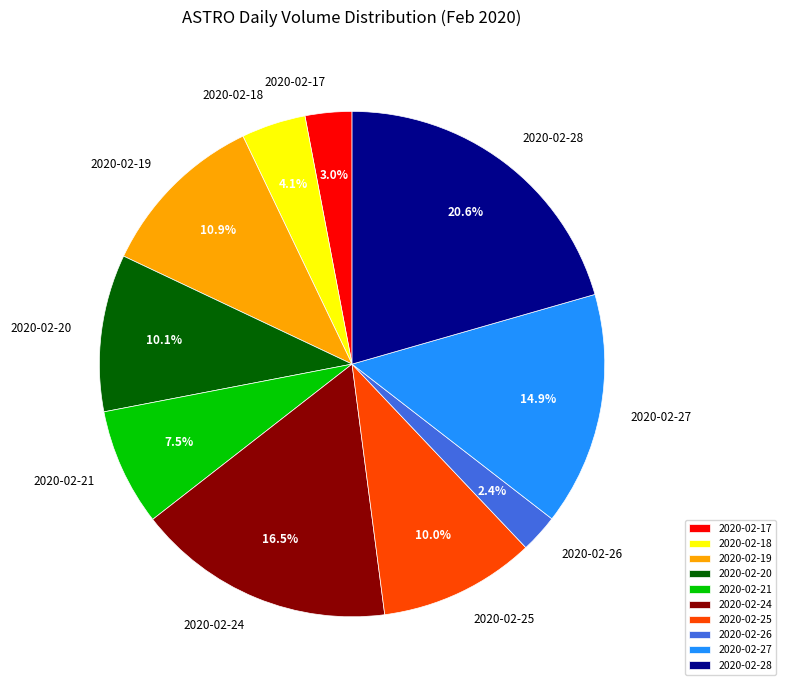

Does 2020-02-17 account for over 50% of the chart?

No